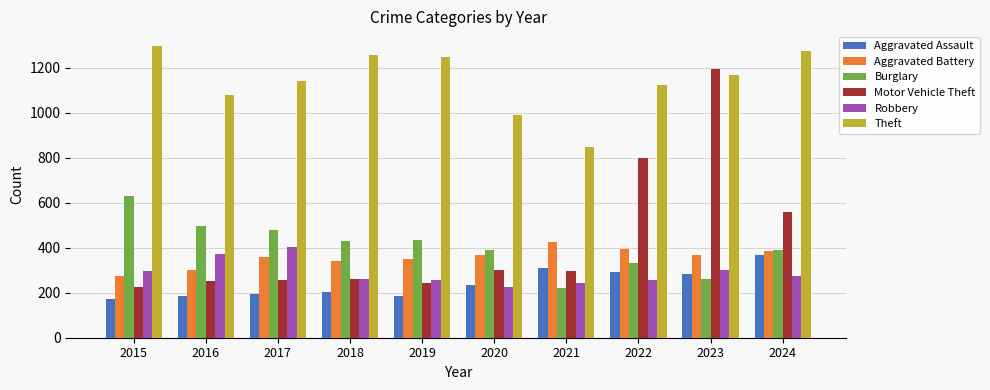

How many distinct data groups are displayed?

6